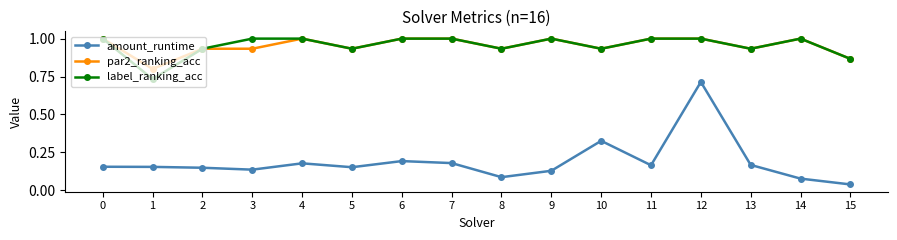

True or false: label_ranking_acc and amount_runtime intersect in this chart.

False